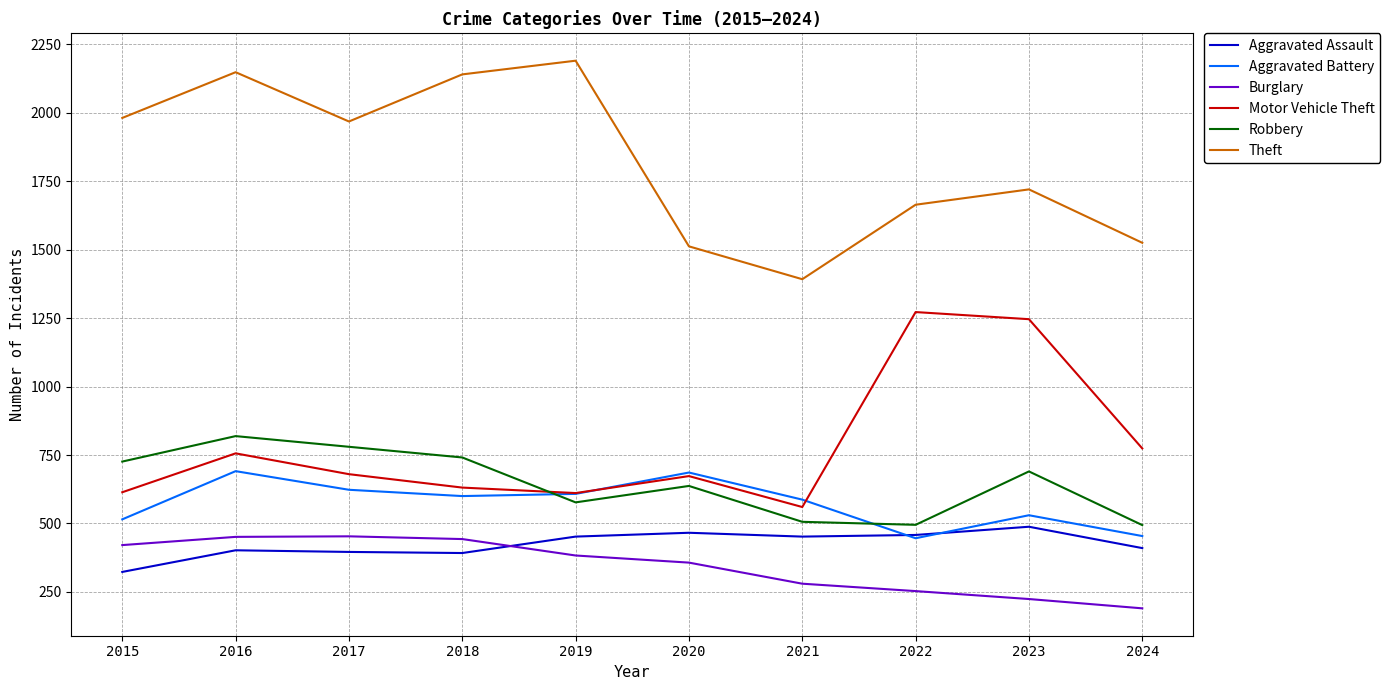

The value of Aggravated Assault at 2020 is 466. True or false?

True